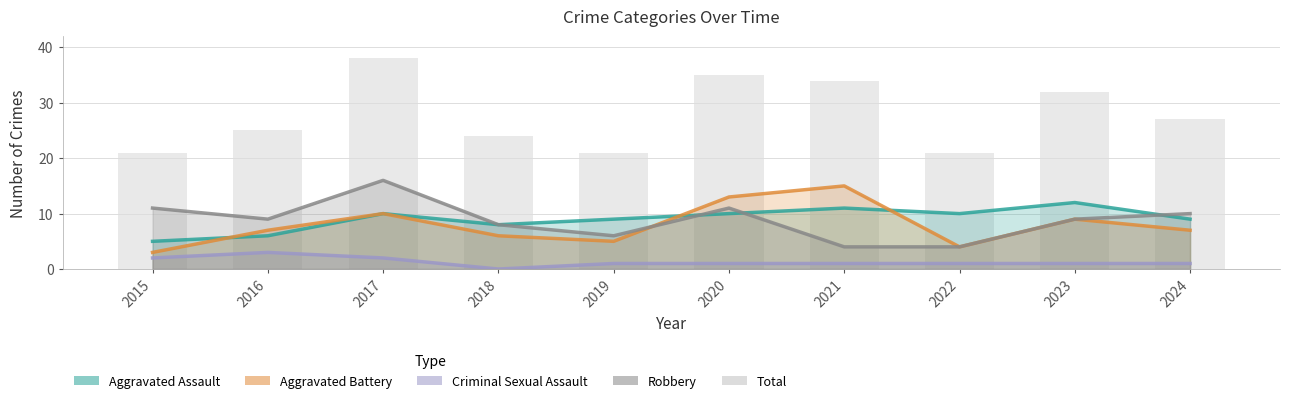

Which series changed the most between 2015 and 2022?

Robbery